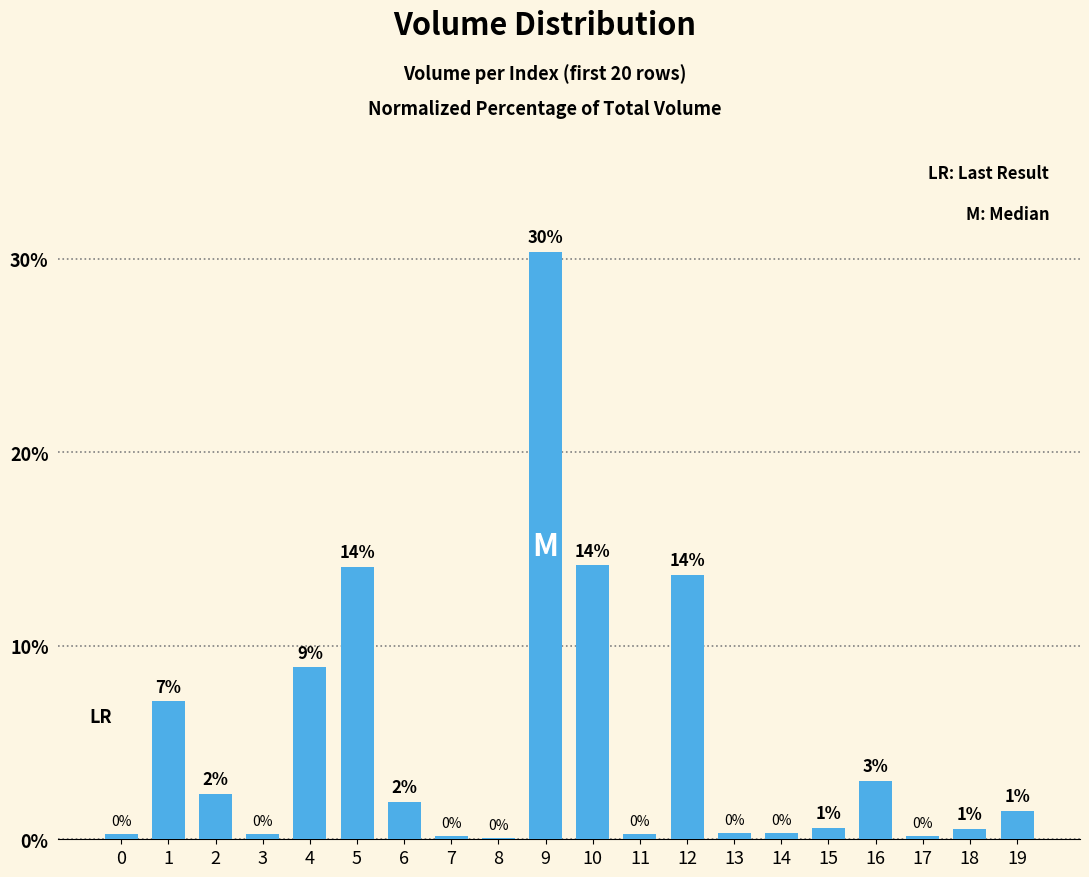

Are the bars horizontal?

No